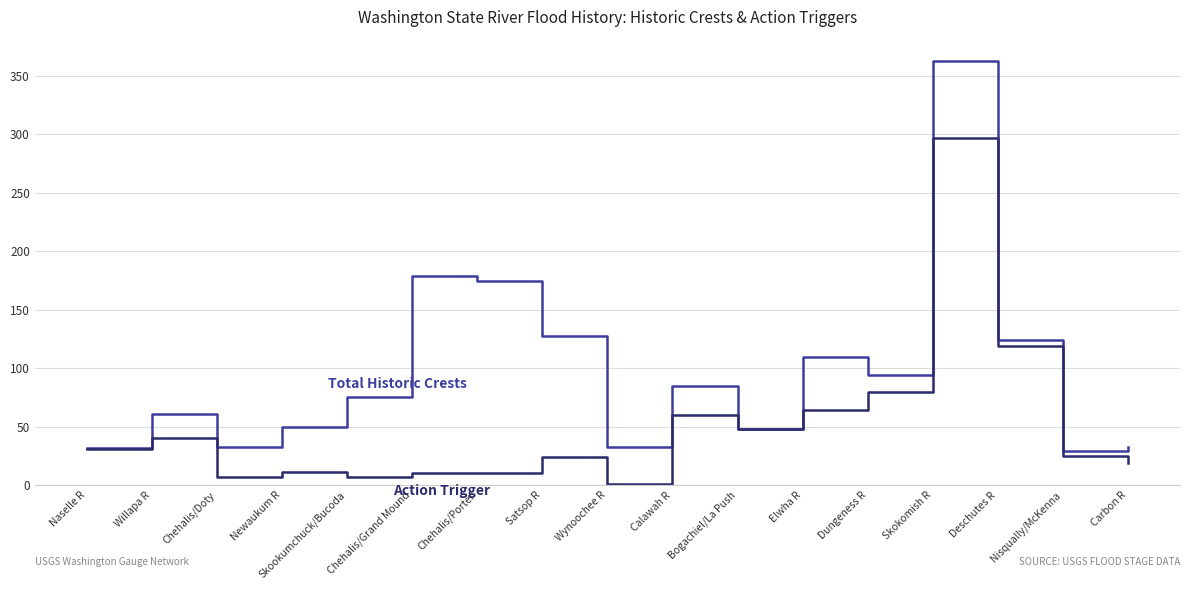

What position from the left is Dungeness R?

13